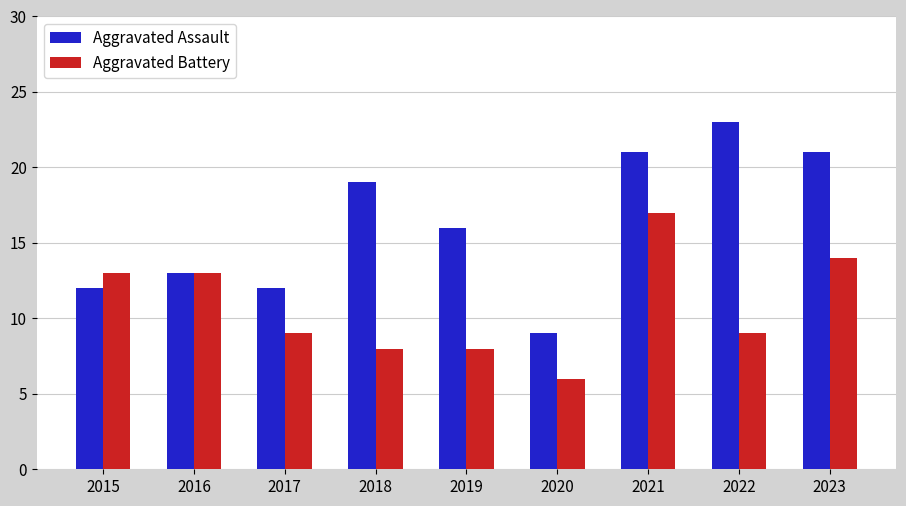

Which series changed the most between 2017 and 2022?

Aggravated Assault